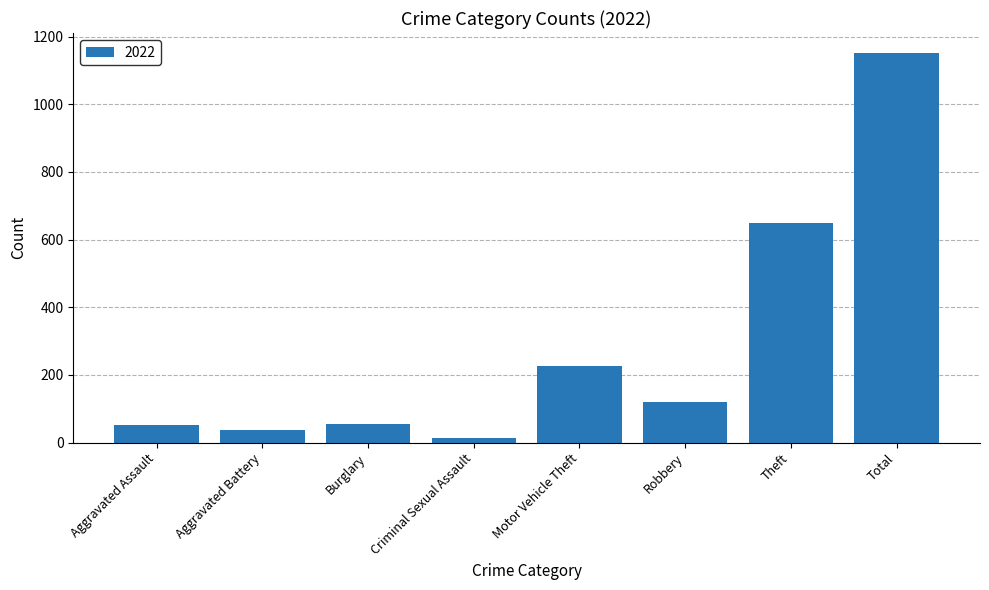

What is the label of the 1st bar from the right?

Total